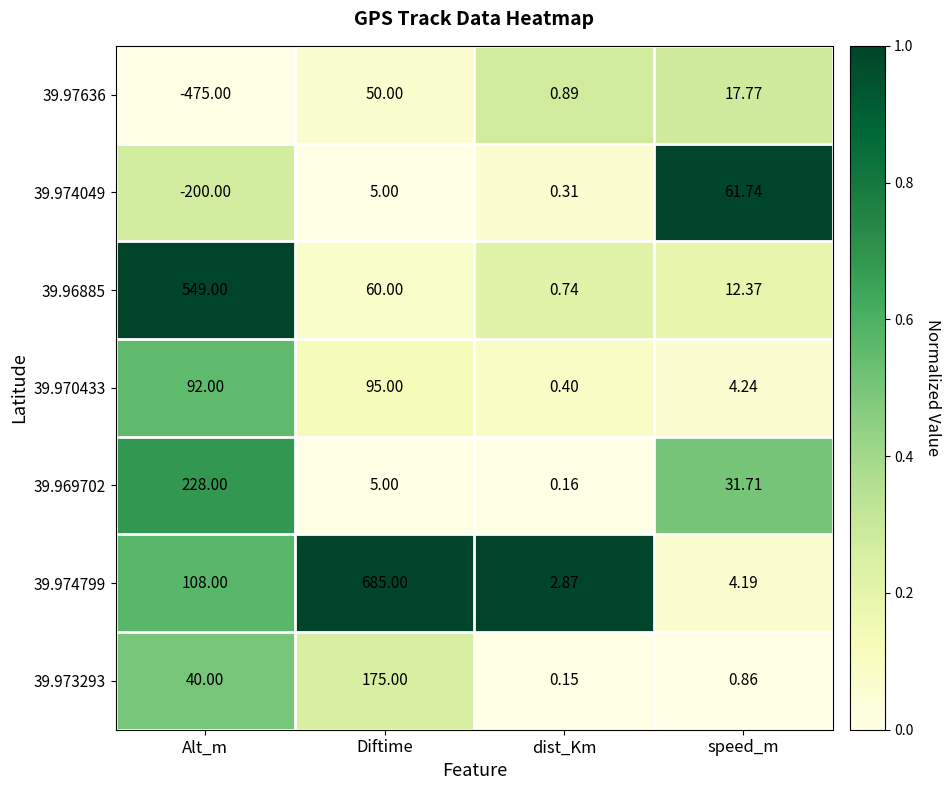

What is the spread (max minus min) of values at speed_m?

60.9